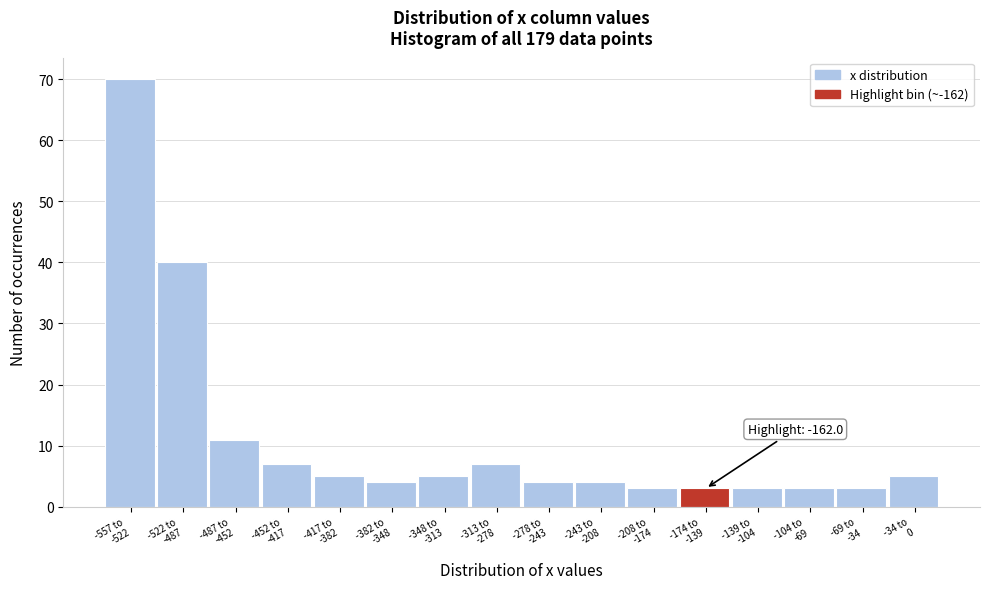

Reading left to right, transcribe all the data shown in this chart.

70	40	11	7	5	4	5	7	4	4	3	3	3	3	3	5